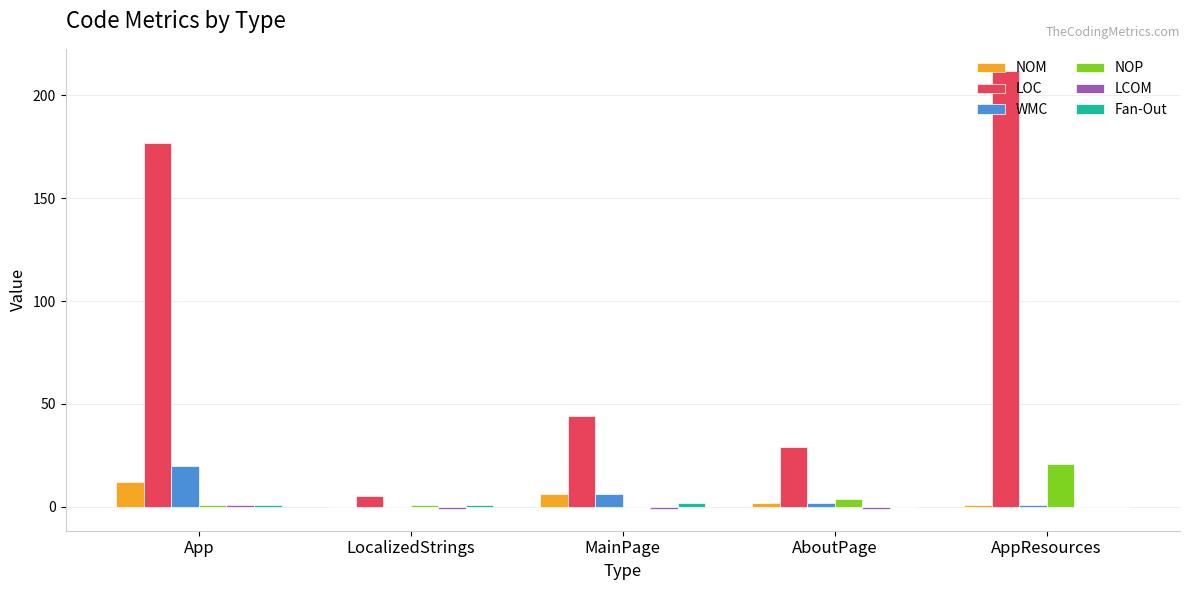

Which series has the largest total across all categories?

LOC